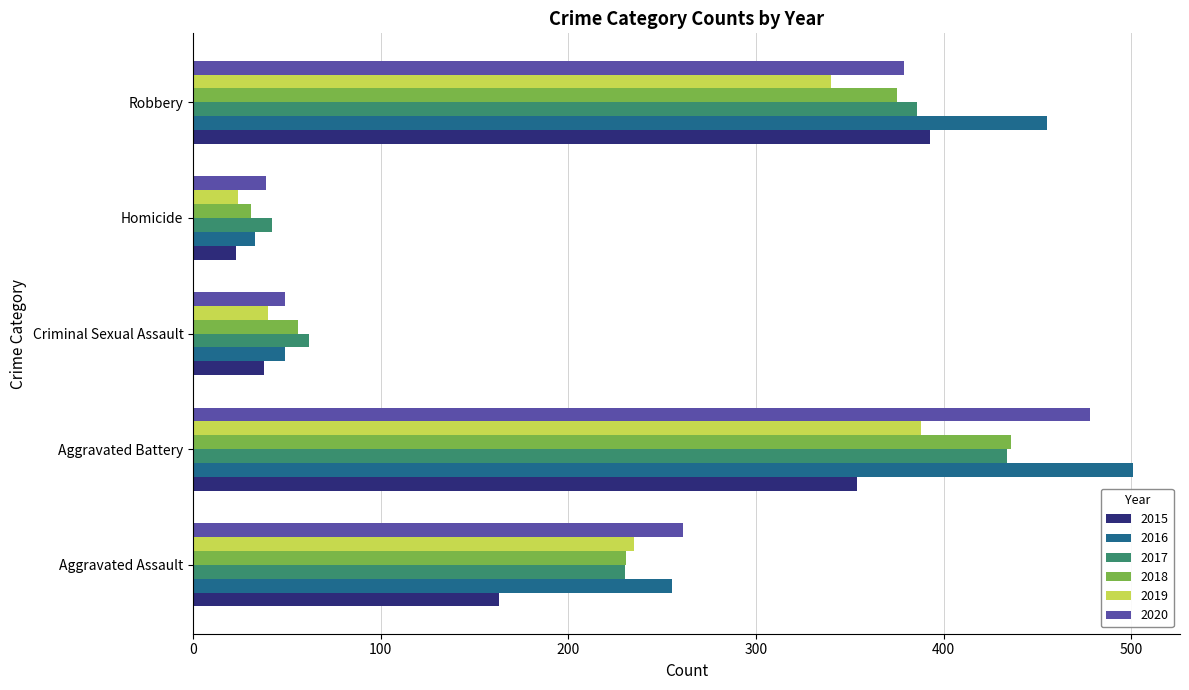

True or false: 2018 has a value of 98 at Criminal Sexual Assault.

False